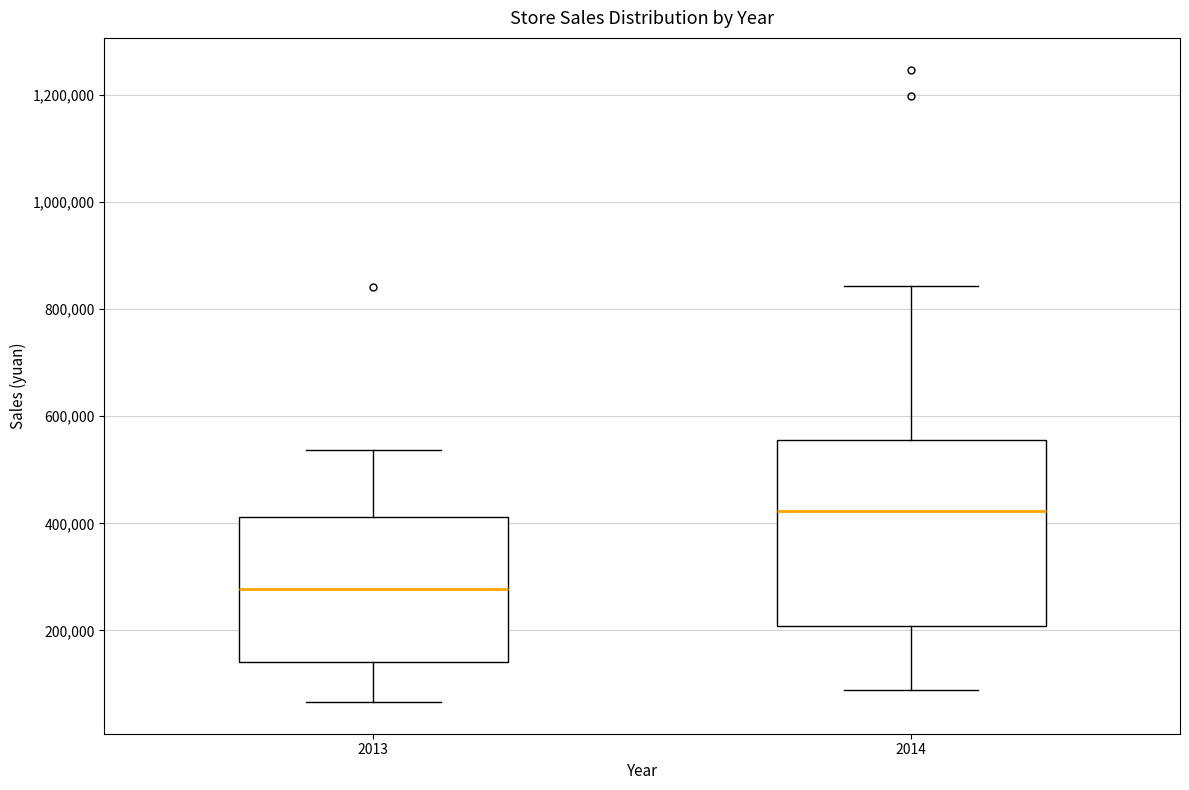

Which box has the lowest median line?

2013